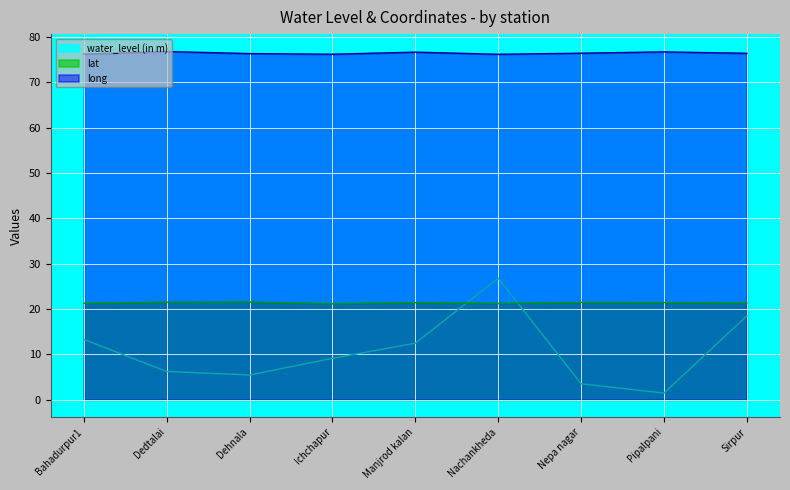

What is the spread (max minus min) of values at Nachankheda?

54.9